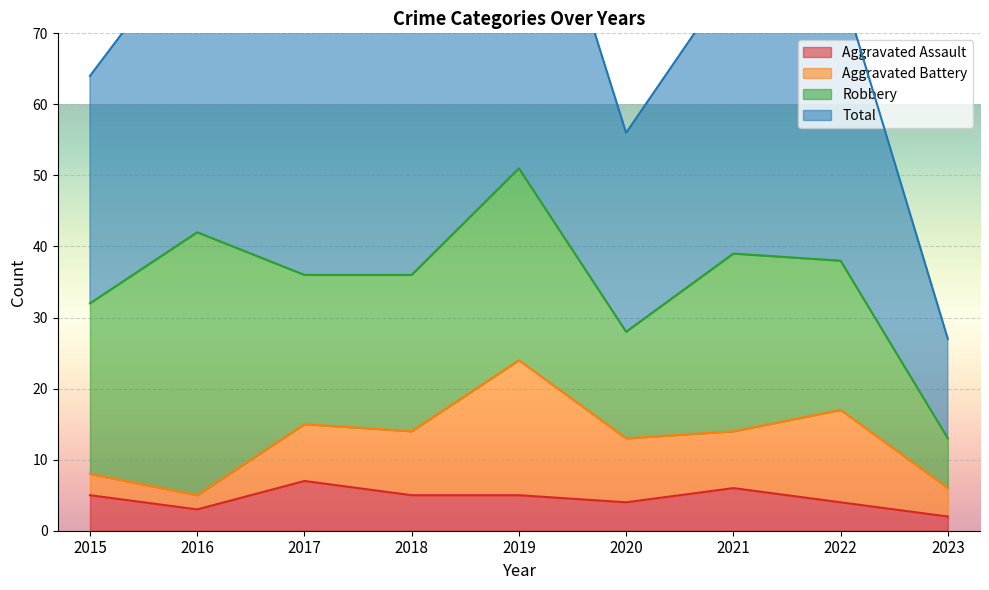

At how many categories does at least one series exceed 83?

2